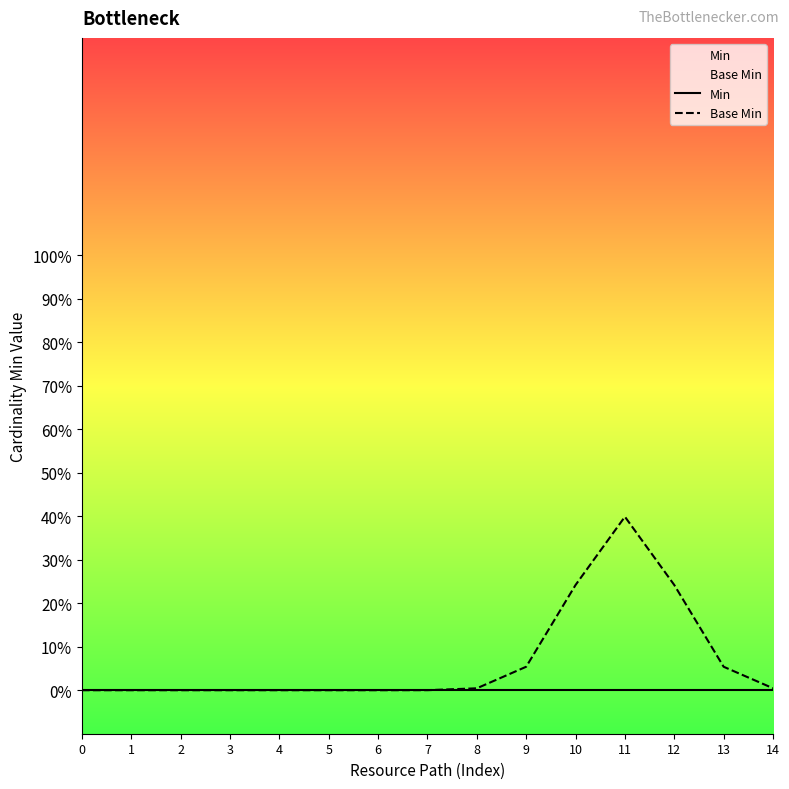

Reading right to left, what are all the values shown in this chart?

Min: 0.0	0.0	0.0	0.0	0.0	0.0	0.0	0.0	0.0	0.0	0.0	0.0	0.0	0.0	0.0
Base Min: 0.0	0.1	0.2	0.4	0.2	0.1	0.0	0.0	0.0	0.0	0.0	0.0	0.0	0.0	0.0